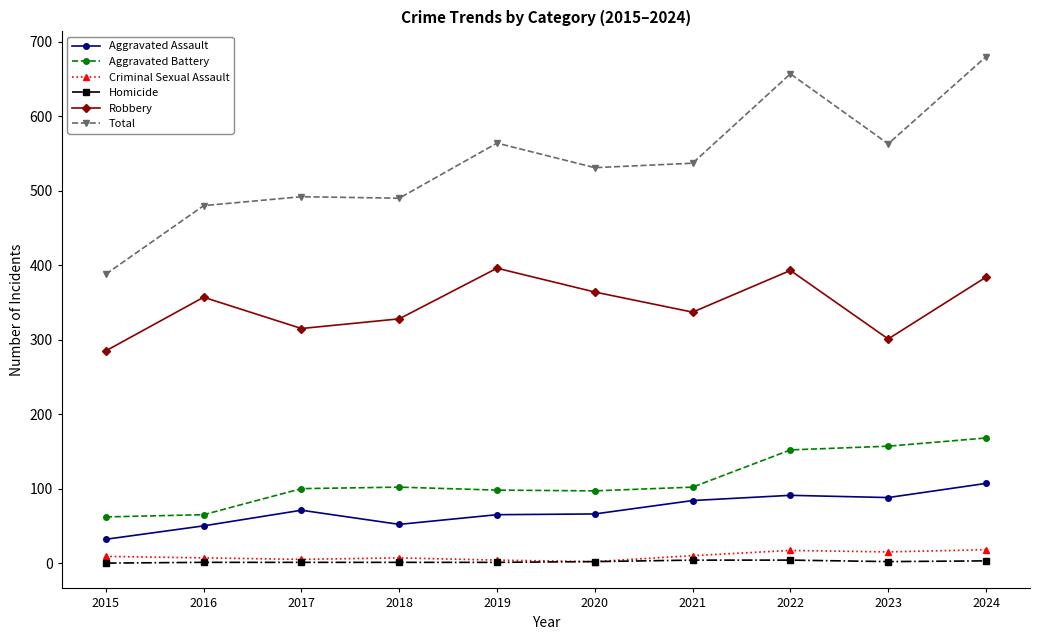

What is the difference between the Total values at 2022 and 2015?

269